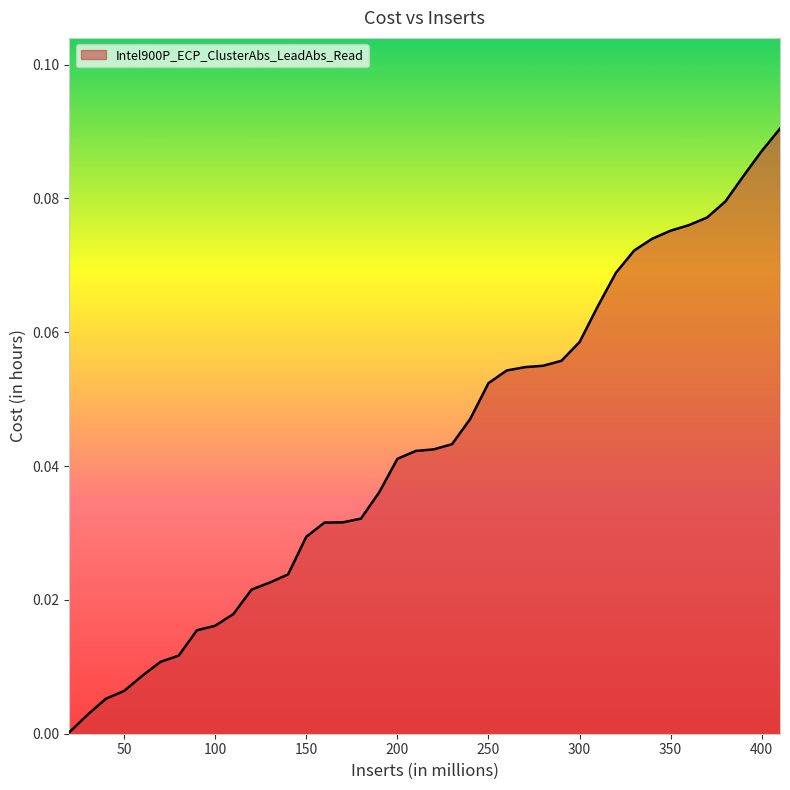

Is this an area chart (filled region under the line)?

Yes